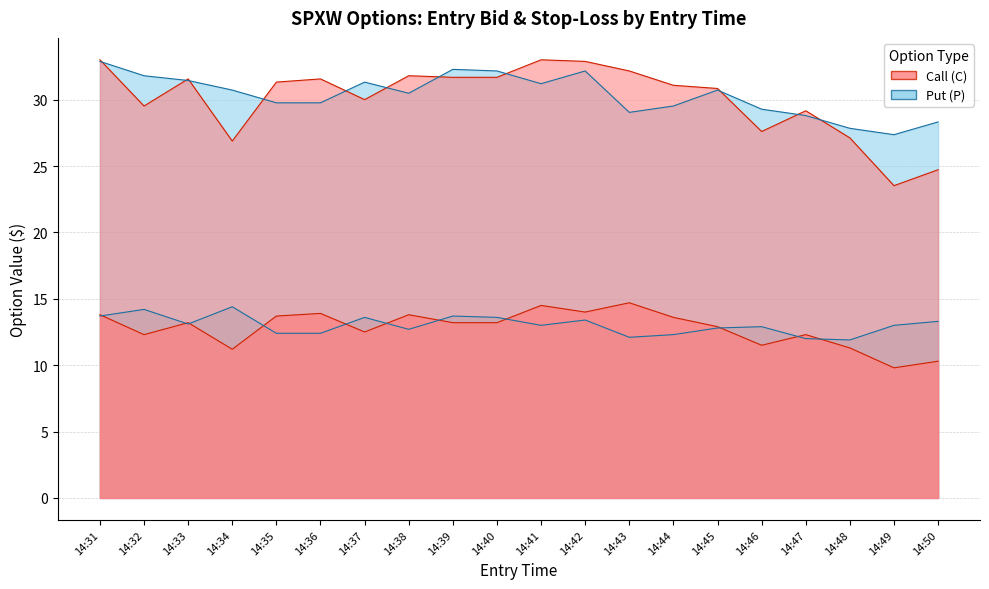

Reading right to left, what are all the values shown in this chart?

Call (C) entry_bid: 10.3	9.8	11.3	12.3	11.5	12.9	13.6	14.7	14.0	14.5	13.2	13.2	13.8	12.5	13.9	13.7	11.2	13.2	12.3	13.8
Put (P) entry_bid: 13.3	13.0	11.9	12.0	12.9	12.8	12.3	12.1	13.4	13.0	13.6	13.7	12.7	13.6	12.4	12.4	14.4	13.1	14.2	13.7
Call (C) sl: 24.7	23.5	27.1	29.2	27.6	30.8	31.1	32.2	32.9	33.0	31.7	31.7	31.8	30.0	31.6	31.3	26.9	31.6	29.5	33.0
Put (P) sl: 28.3	27.4	27.8	28.8	29.3	30.7	29.5	29.0	32.2	31.2	32.2	32.3	30.5	31.3	29.8	29.8	30.7	31.4	31.8	32.9